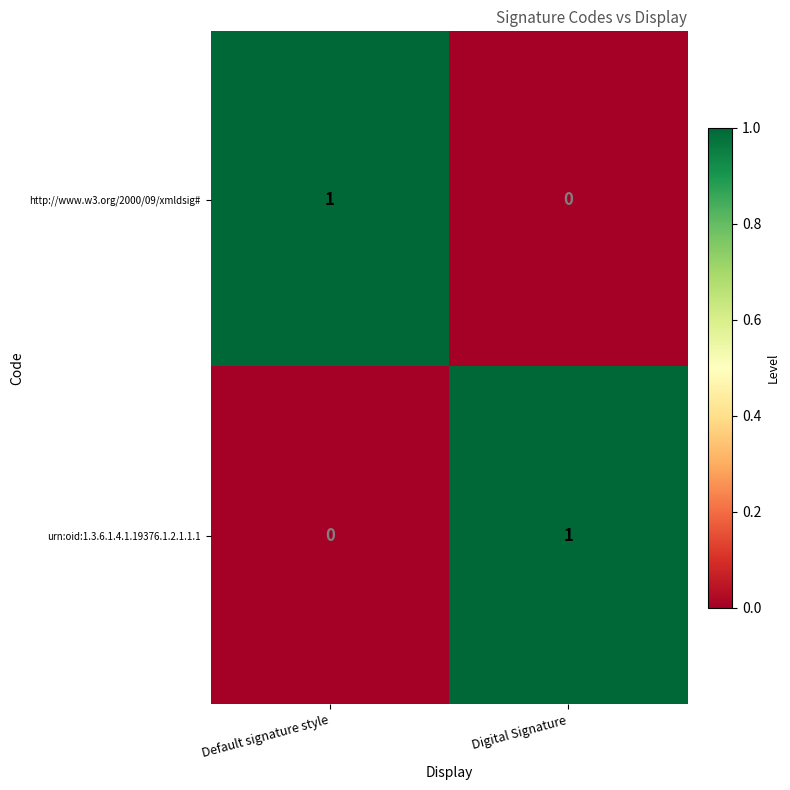

Which category has the lowest value in the http://www.w3.org/2000/09/xmldsig# series?

Digital Signature